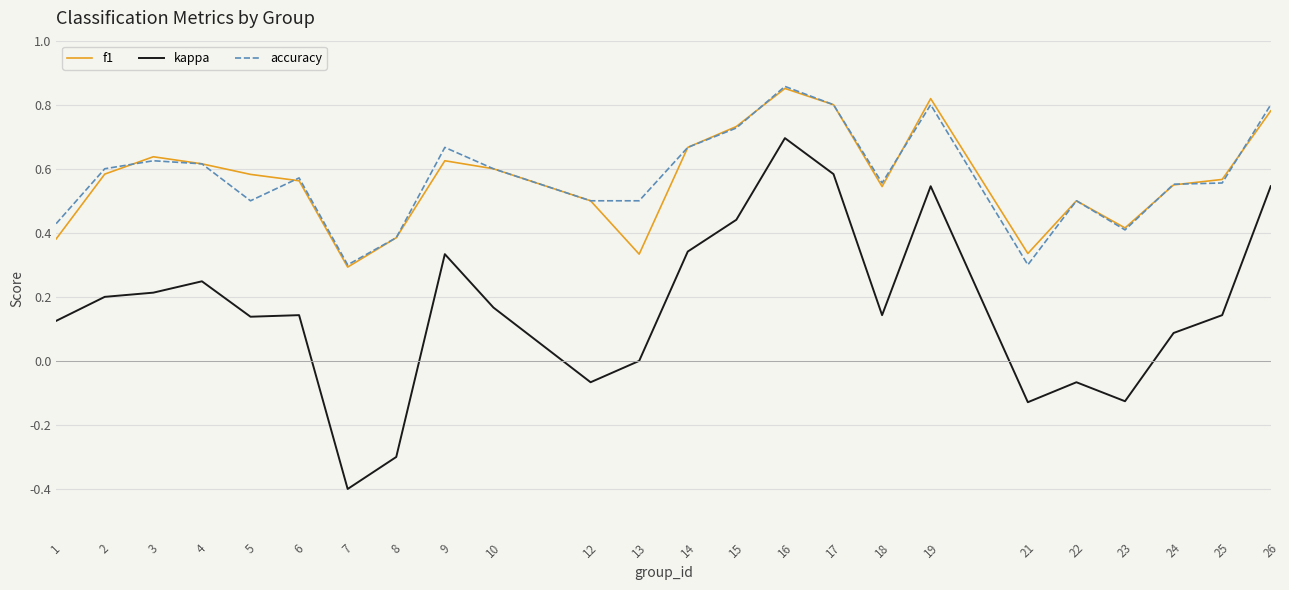

True or false: accuracy and kappa cross at least once.

False